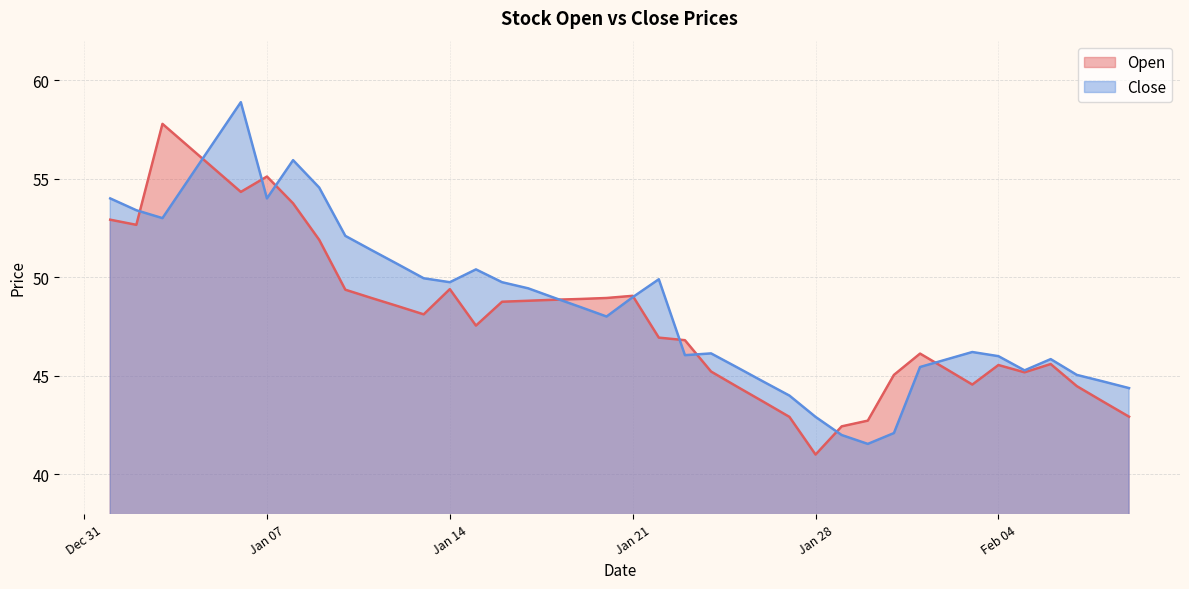

Reading left to right, transcribe all the data shown in this chart.

Open: 52.9	52.7	57.8	56.6	55.5	54.3	55.1	53.8	51.9	49.4	49.0	48.5	48.1	49.4	47.5	48.8	48.8	48.9	48.9	49.0	49.1	46.9	46.8	45.2	44.5	43.7	42.9	41.0	42.4	42.7	45.0	46.1	45.4	44.6	45.5	45.2	45.6	44.5	43.7	42.9
Close: 54.0	53.4	53.0	55.0	56.9	58.9	54.0	55.9	54.5	52.1	51.4	50.7	50.0	49.8	50.4	49.8	49.4	49.0	48.5	48.0	49.0	49.9	46.0	46.1	45.4	44.7	44.0	42.9	42.0	41.5	42.1	45.5	45.8	46.2	46.0	45.3	45.9	45.0	44.7	44.4